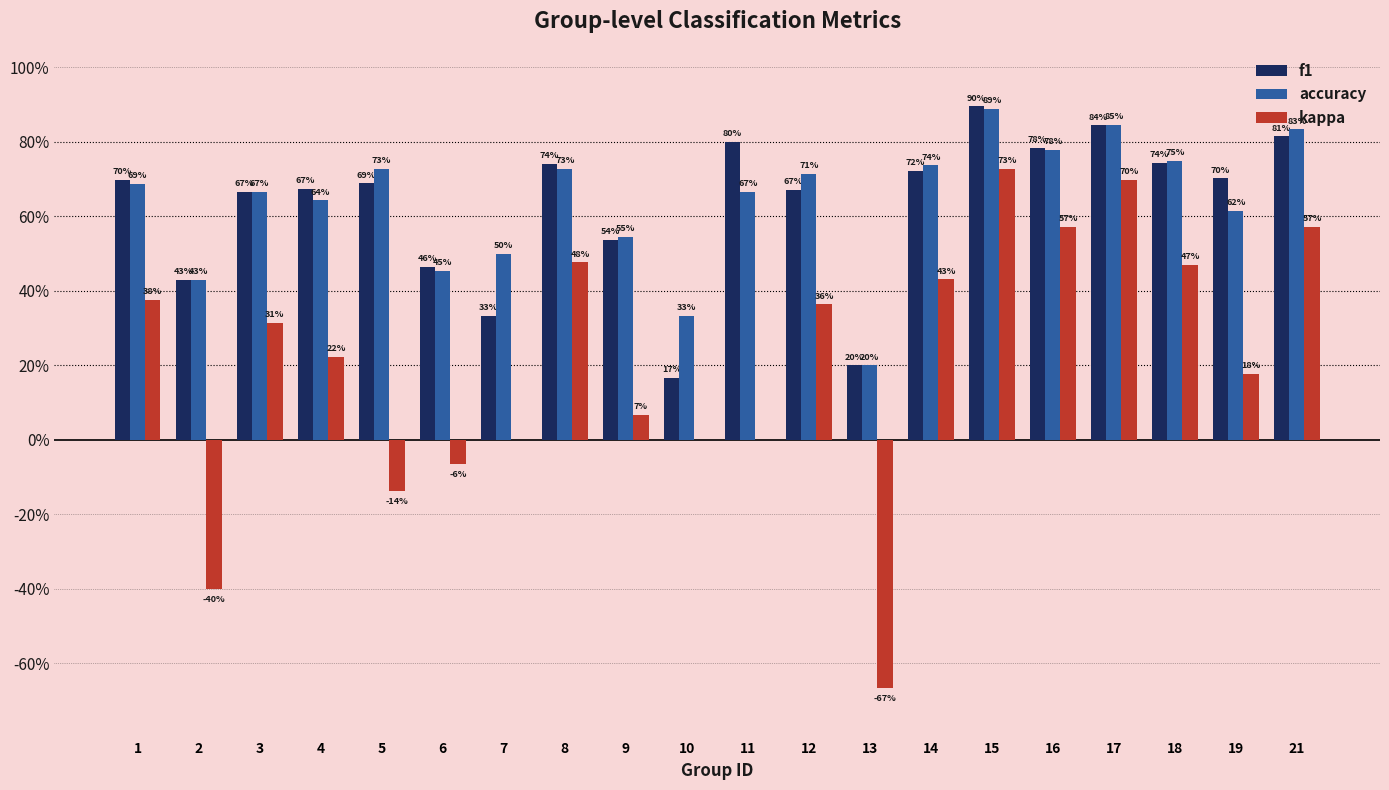

Reading left to right, list all the values displayed in this chart.

f1: 0.7	0.4	0.7	0.7	0.7	0.5	0.3	0.7	0.5	0.2	0.8	0.7	0.2	0.7	0.9	0.8	0.8	0.7	0.7	0.8
accuracy: 0.7	0.4	0.7	0.6	0.7	0.5	0.5	0.7	0.5	0.3	0.7	0.7	0.2	0.7	0.9	0.8	0.8	0.8	0.6	0.8
kappa: 0.4	-0.4	0.3	0.2	-0.1	-0.1	0.0	0.5	0.1	0.0	0.0	0.4	-0.7	0.4	0.7	0.6	0.7	0.5	0.2	0.6